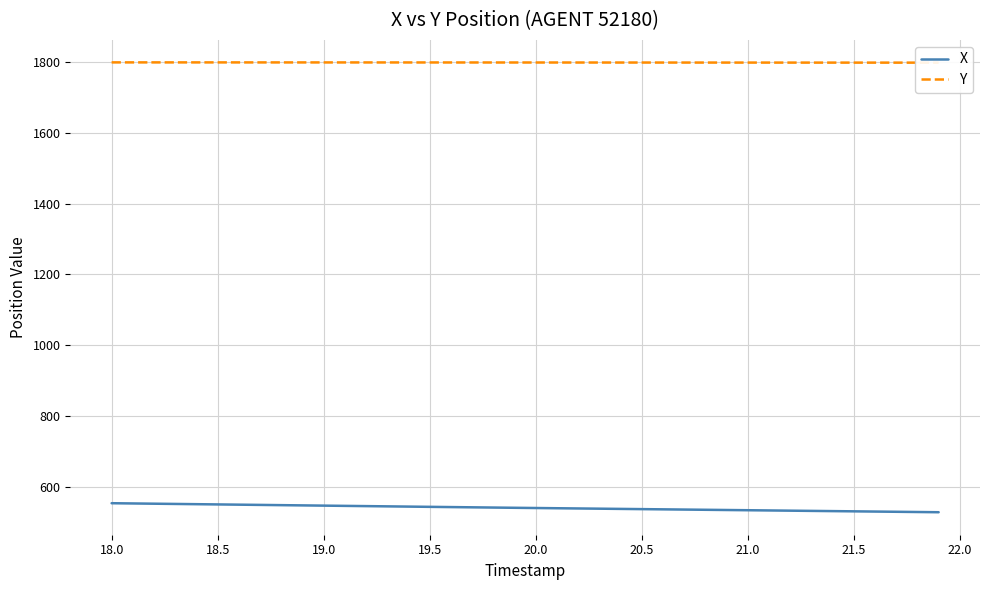

At how many categories does at least one series exceed 1388?

40